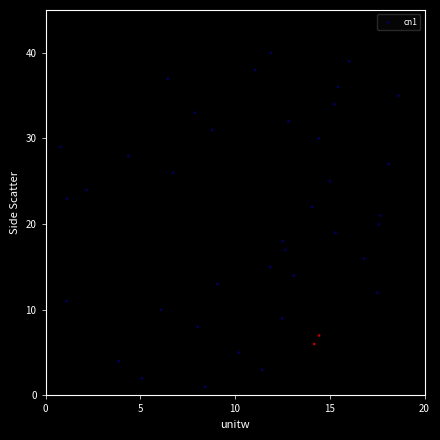

What is the range of Y values (max minus min)?

39